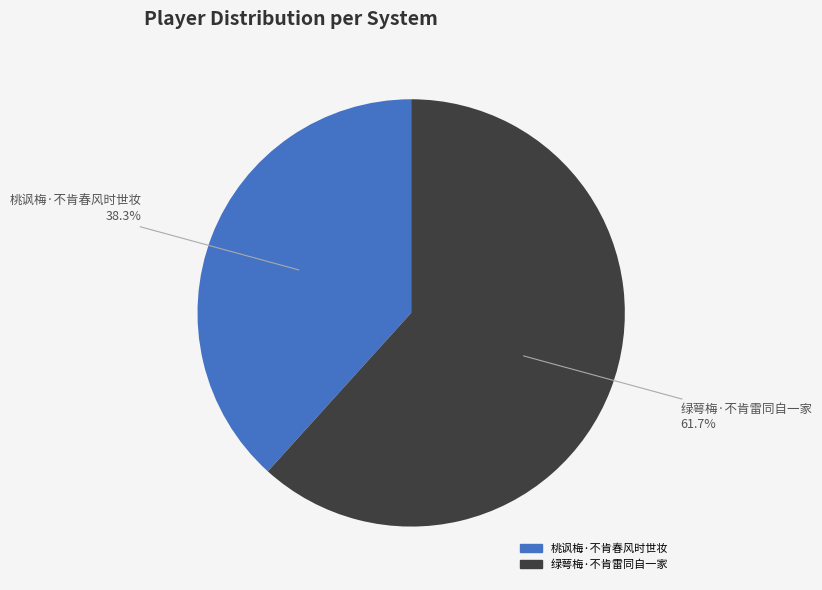

What percentage is the 绿萼梅·不肯雷同自一家 slice, to the nearest percent?

62%